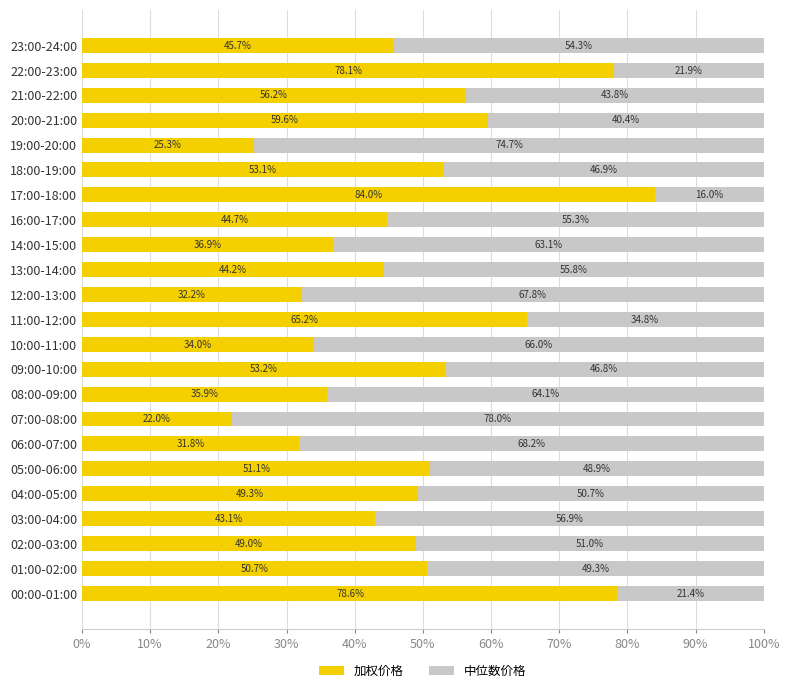

At which label does 加权价格 reach its peak?

17:00-18:00